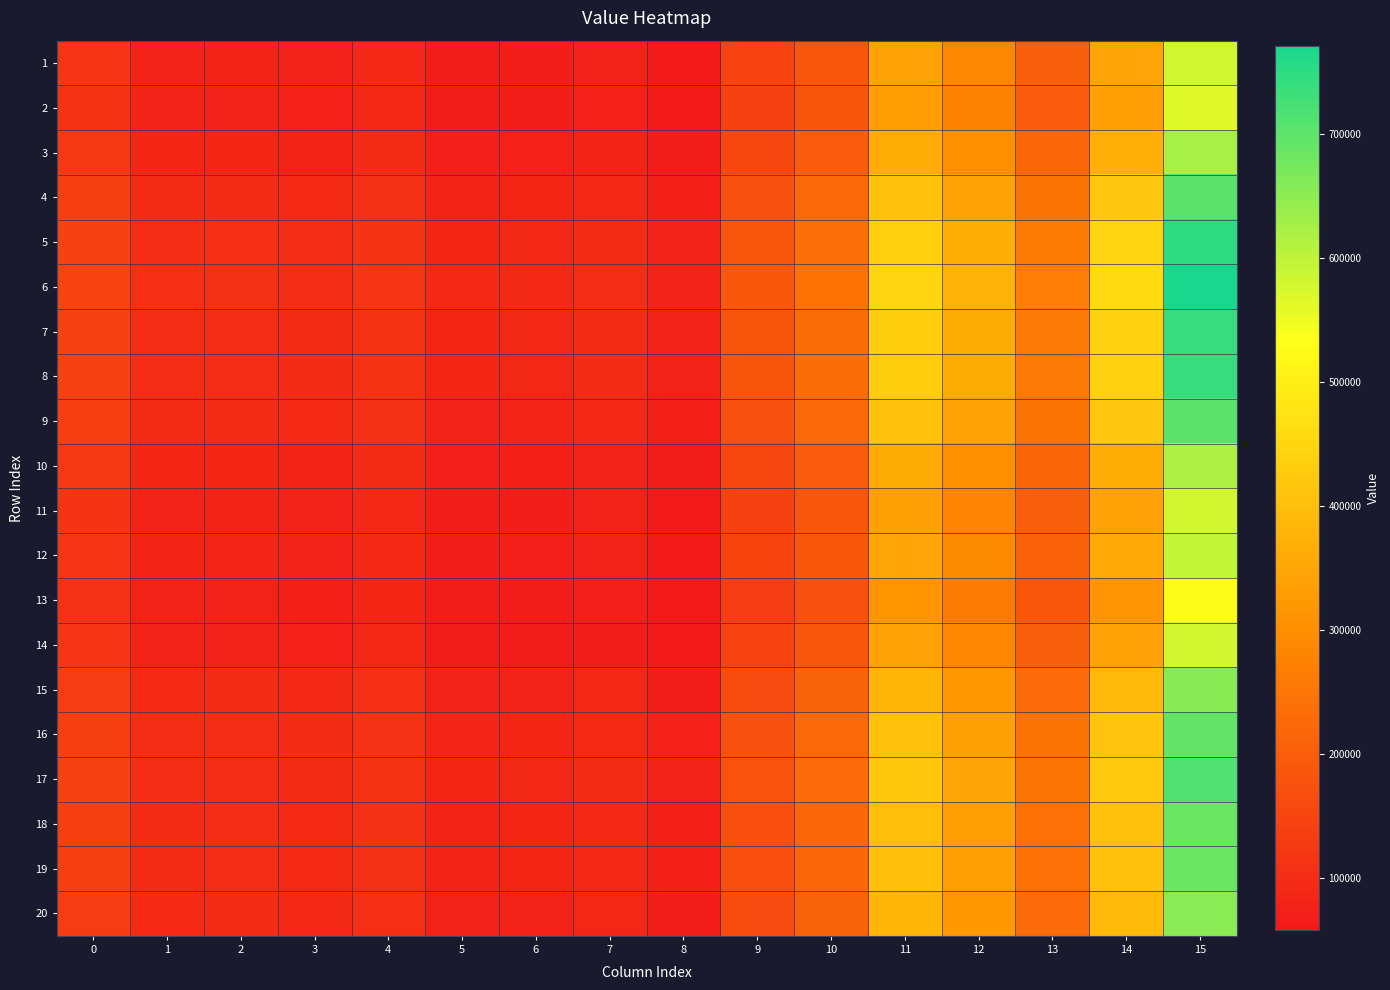

Reading right to left, list all the values displayed in this chart.

1: 15=582712.5	14=346604.3	13=204006.6	12=285117.2	11=340933.2	10=185866.2	9=144630.0	8=62385.6	7=77210.3	6=70889.6	5=68650.6	4=91114.2	3=78349.9	2=82612.2	1=81525.1	0=115503.6
2: 15=564999.7	14=336201.4	13=197948.0	12=276720.7	11=331023.5	10=180515.3	9=140504.3	8=60621.5	7=75025.3	6=68894.4	5=66734.0	4=88593.6	3=76205.3	2=80389.1	1=79411.1	0=112519.9
3: 15=620607.1	14=368860.2	13=216968.3	12=303080.5	11=362134.0	10=197313.9	9=153456.3	8=66159.6	7=81884.9	6=75157.9	5=72750.8	4=96506.8	3=82938.2	2=87368.3	1=86047.9	0=121886.9
4: 15=705203.2	14=418544.6	13=245904.1	12=343182.1	11=409462.8	10=222869.8	9=173160.4	8=74584.7	7=92320.6	6=84686.6	5=81904.3	4=108545.4	3=93181.0	2=97985.8	1=96144.5	0=136137.2
5: 15=750979.5	14=445429.6	13=261561.8	12=364881.7	11=435073.3	10=236698.5	9=183822.6	8=79143.7	7=97967.5	6=89842.7	5=86857.3	4=115059.6	3=98723.6	2=103731.1	1=101607.9	0=143848.3
6: 15=770816.0	14=457079.8	13=268346.8	12=374284.8	11=446171.1	10=242690.9	9=188442.9	8=81119.2	7=100414.5	6=92077.1	5=89003.7	4=117882.4	3=101125.4	2=106220.8	1=103975.4	0=147189.7
7: 15=740050.3	14=439010.8	13=257823.5	12=359700.8	11=428958.7	10=233396.8	9=181277.0	8=78055.2	7=96619.3	6=88611.7	5=85674.8	4=113504.3	3=97400.3	2=102359.4	1=100303.5	0=142007.2
8: 15=739939.3	14=438945.6	13=257785.5	12=359648.2	11=428896.6	10=233363.3	9=181251.1	8=78044.2	7=96605.6	6=88599.2	5=85662.8	4=113488.5	3=97386.8	2=102345.5	1=100290.2	0=141988.5
9: 15=704386.4	14=418064.9	13=245624.8	12=342794.9	11=409005.9	10=222623.0	9=172970.2	8=74503.4	7=92219.8	6=84594.6	5=81815.9	4=108429.1	3=93082.1	2=97883.3	1=96047.0	0=135999.6
10: 15=617350.5	14=366947.7	13=215854.4	12=301536.8	11=360312.1	10=196330.1	9=152697.8	8=65835.3	7=81483.2	6=74791.1	5=72398.5	4=96043.4	3=82543.9	2=86959.6	1=85659.2	0=121338.4
11: 15=577411.4	14=343491.0	13=202193.4	12=282604.3	11=337967.4	10=184264.8	9=143395.3	8=61857.7	7=76556.4	6=70292.5	5=68077.0	4=90359.8	3=77708.1	2=81946.9	1=80892.5	0=114610.6
12: 15=594959.0	14=353796.8	13=208195.5	12=290922.4	11=347784.7	10=189565.8	9=147482.4	8=63605.2	7=78721.0	6=72269.0	5=69975.7	4=92856.9	3=79832.7	2=84149.2	1=82986.8	0=117566.5
13: 15=527123.4	14=314797.0	13=185895.4	12=260476.7	11=312704.5	10=170965.1	9=133395.7	8=58175.5	7=72573.3	6=66708.4	5=64719.1	4=86085.0	3=74219.7	2=78578.4	1=78217.0	0=110178.6
14: 15=577443.4	14=344350.5	13=203107.1	12=284330.1	11=340856.9	10=186166.4	9=145116.1	8=63240.3	7=69677.2	6=65675.7	5=65322.2	4=88139.9	3=75602.9	2=80343.5	1=79784.0	0=116057.6
15: 15=653995.7	14=389310.7	13=229291.6	12=320618.7	11=383685.5	10=209292.3	9=162946.7	8=70945.4	7=88552.8	6=81293.0	5=78723.4	4=104498.7	3=89883.9	2=94809.9	1=93640.2	0=131743.3
16: 15=695419.5	14=413639.4	13=243460.4	12=340255.0	11=406860.8	10=221806.1	9=172595.0	8=75114.8	7=93770.1	6=86054.8	5=83295.8	4=110510.7	3=94998.3	2=100109.4	1=98675.9	0=138784.1
17: 15=713369.8	14=424181.8	13=249600.3	12=348764.1	11=416903.4	10=227228.8	9=176776.0	8=76921.5	7=96030.9	6=88118.3	5=85277.2	4=113115.9	3=97214.5	2=102405.9	1=100858.0	0=141835.1
18: 15=685529.4	14=407830.8	13=240077.6	12=335566.8	11=401327.6	10=218818.4	9=170291.5	8=74119.3	7=92524.4	6=84917.9	5=82204.1	4=109075.3	3=93777.2	2=98844.1	1=97473.6	0=137103.1
19: 15=685429.0	14=407771.9	13=240043.2	12=335519.2	11=401271.4	10=218788.1	9=170268.1	8=74109.2	7=92511.8	6=84906.4	5=82193.0	4=109060.8	3=93764.8	2=98831.3	1=97461.4	0=137086.0
20: 15=653256.7	14=388876.6	13=229038.8	12=320268.3	11=383272.0	10=209069.1	9=162774.5	8=70871.0	7=88459.7	6=81208.0	5=78641.8	4=104391.4	3=89792.7	2=94715.3	1=93550.4	0=131617.6